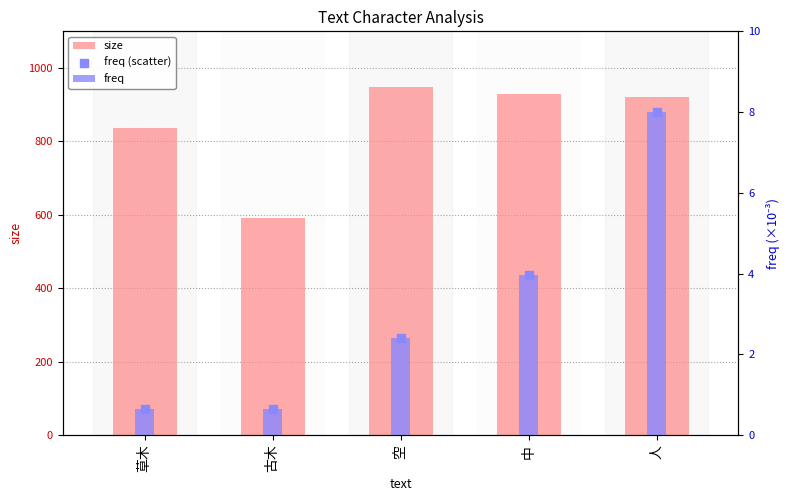

What are all the series names shown in the legend?

size, freq, freq (scatter)